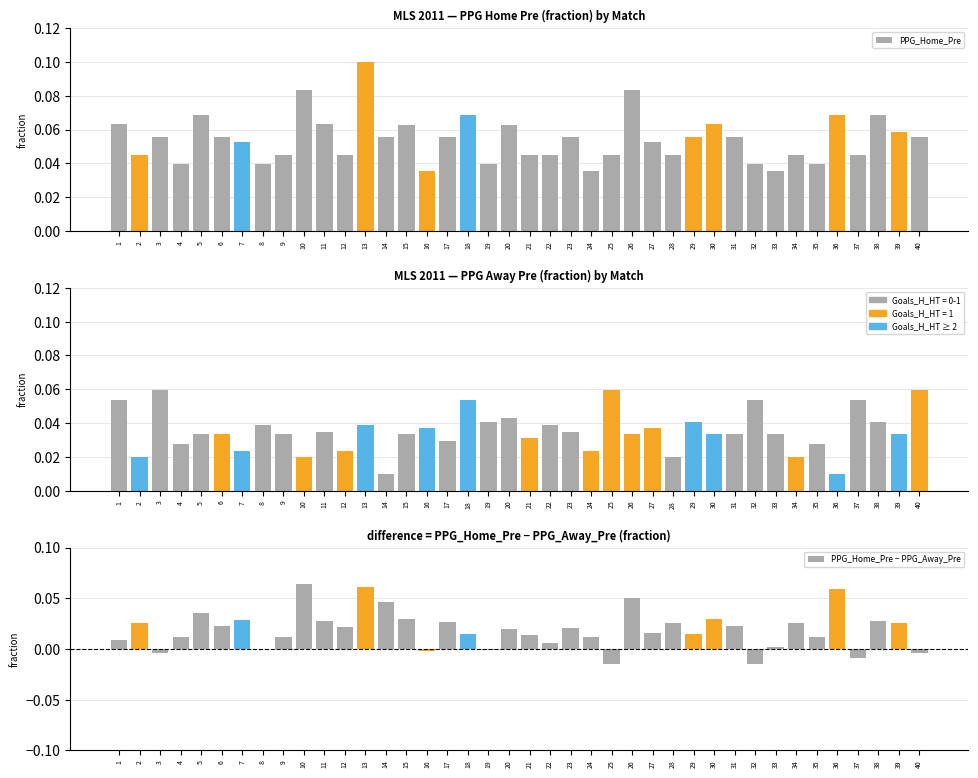

True or false: PPG_Home_Pre has a value of 0.1 at 19.

False